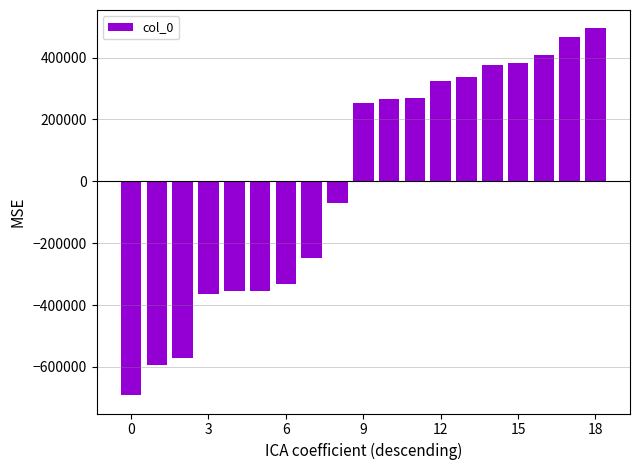

What is the difference between the second highest and second lowest values?

1061270